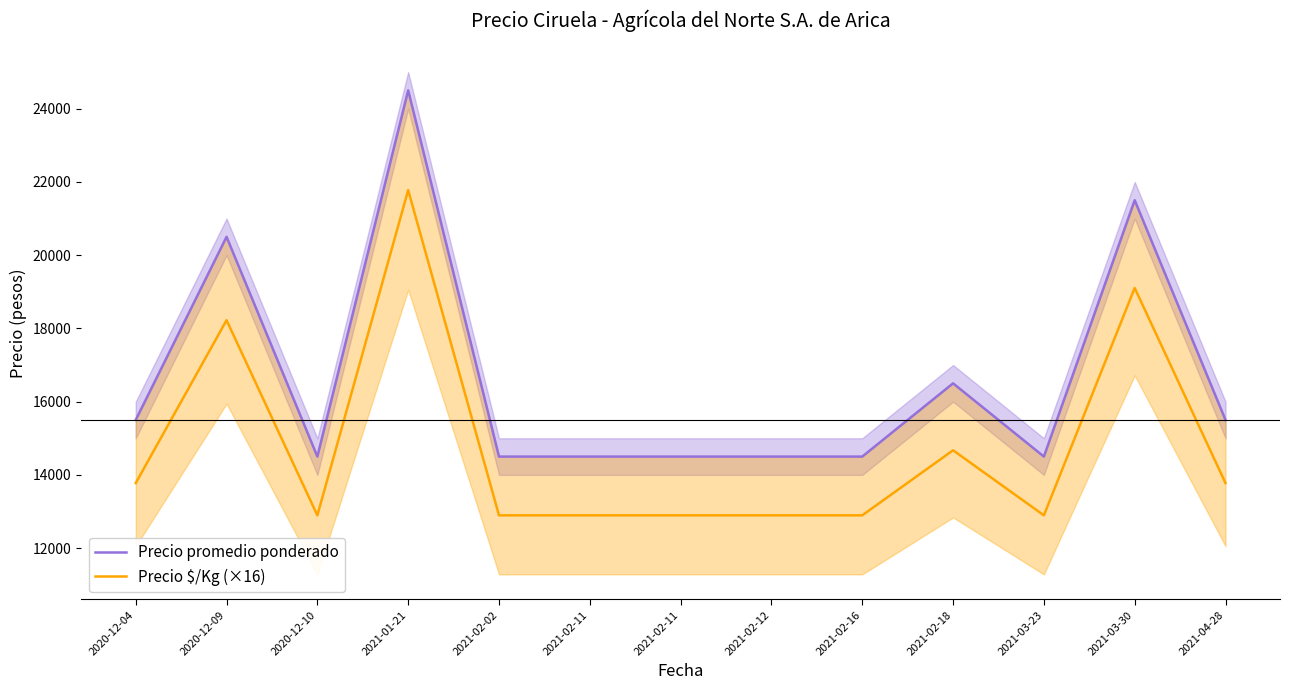

What is the average value of the Precio promedio ponderado series?

16577